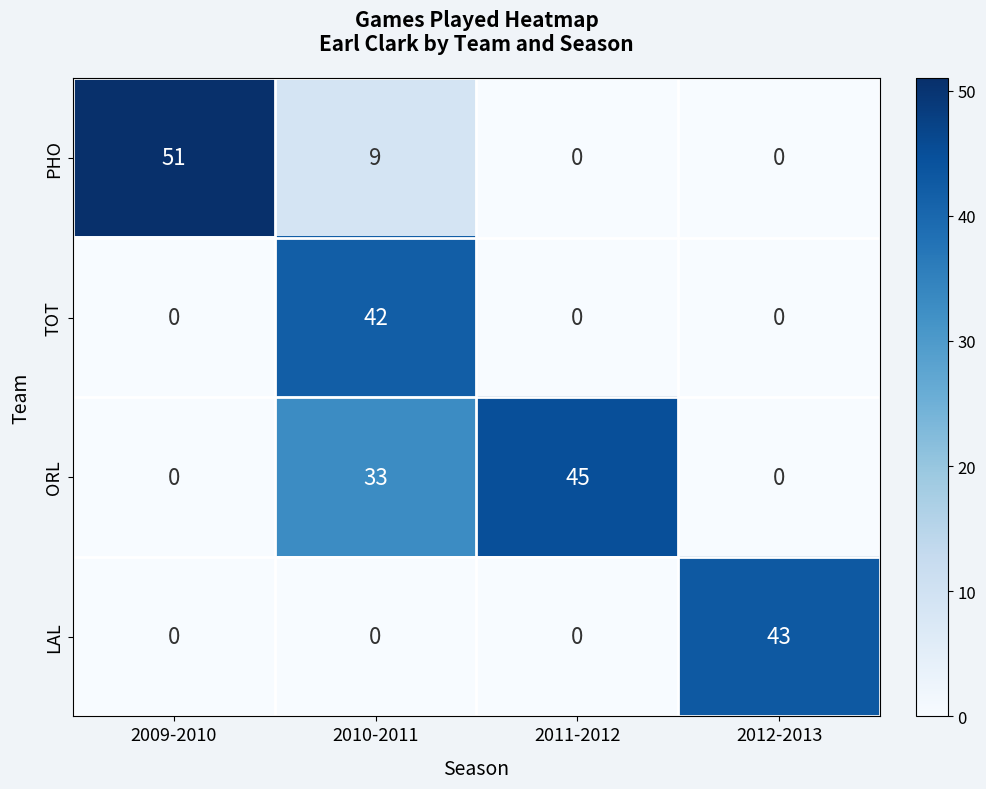

What is the maximum value for LAL?

43